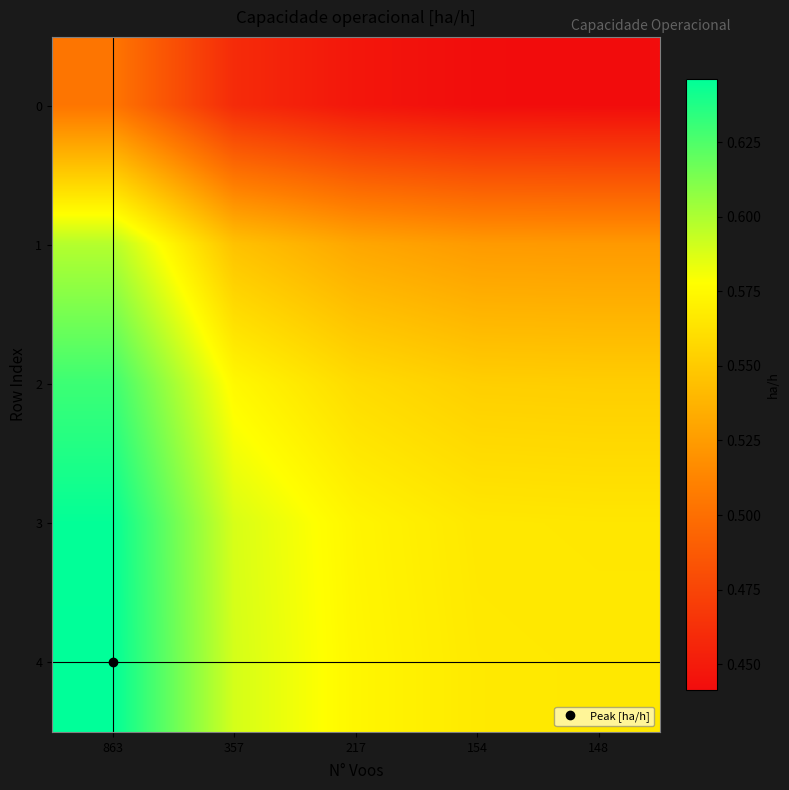

Between 154 and 217, which is larger?

217